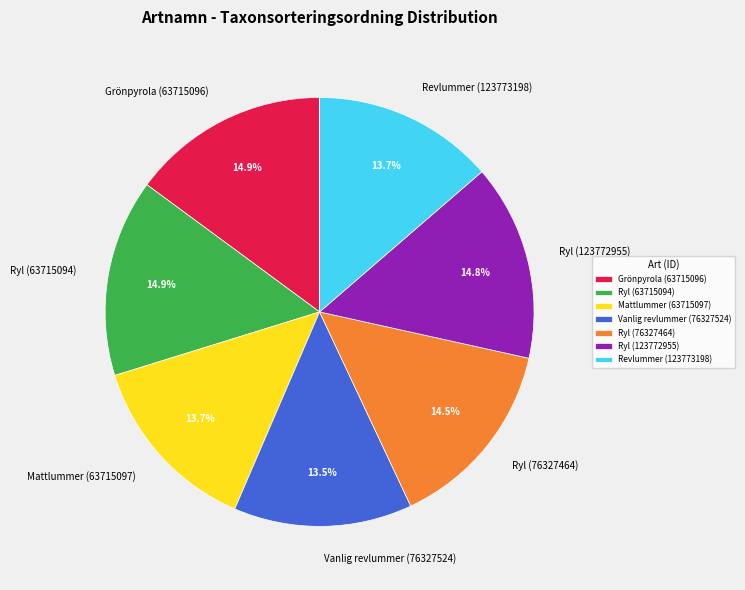

Is Mattlummer (63715097) the majority of the pie?

No